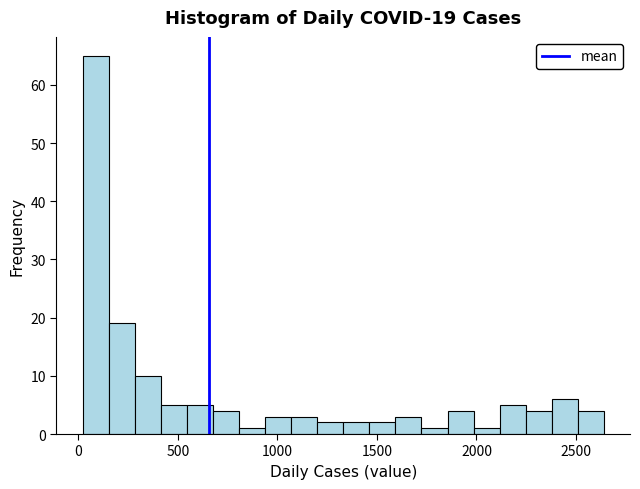

Around what value on the x-axis is the tallest bar? Give the approximate position of its centre, as read against the axis.

100